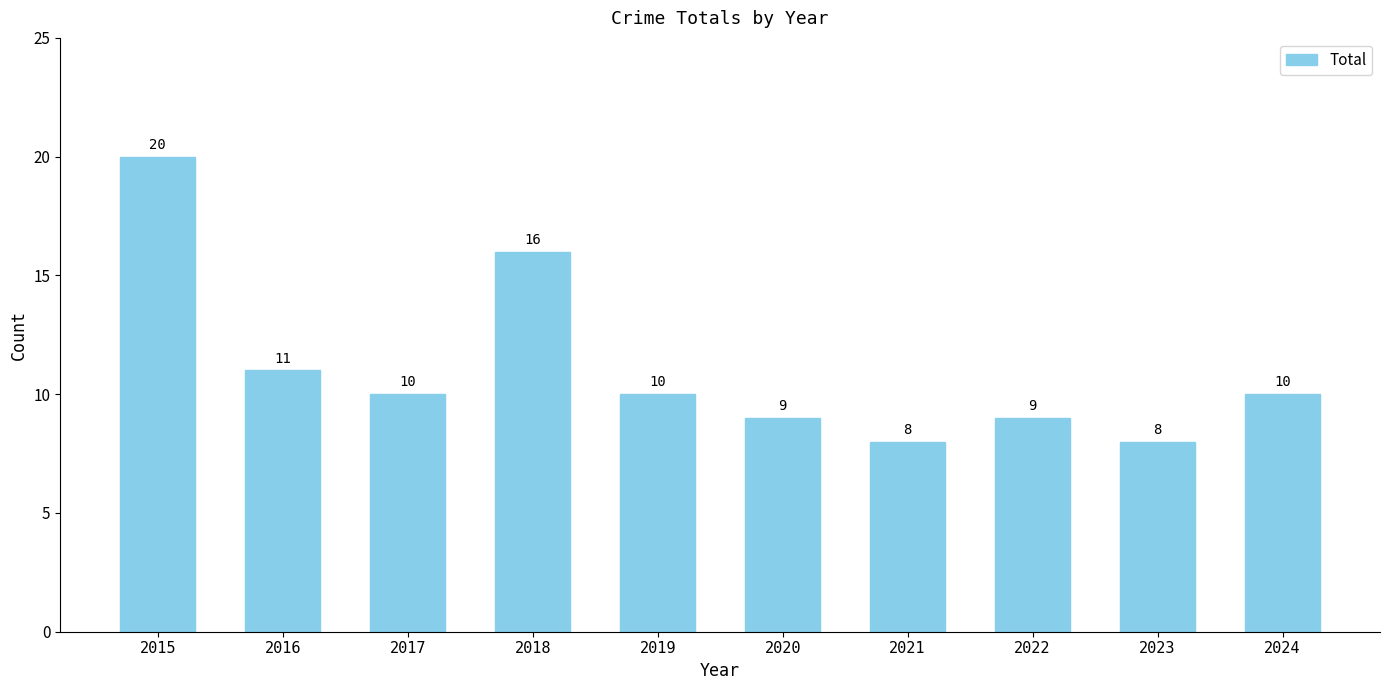

True or false: the data shows 16 at 2018.

True